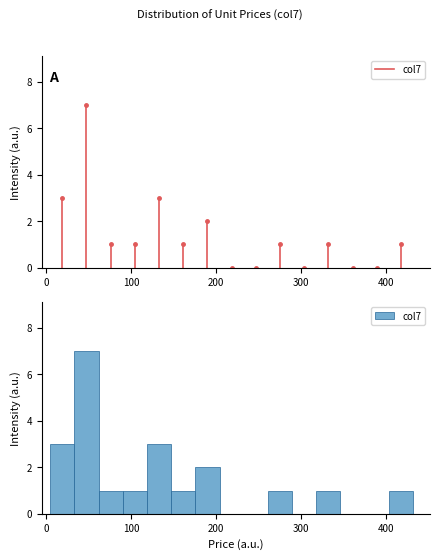

Around what value on the x-axis is the tallest bar? Give the approximate position of its centre, as read against the axis.

50